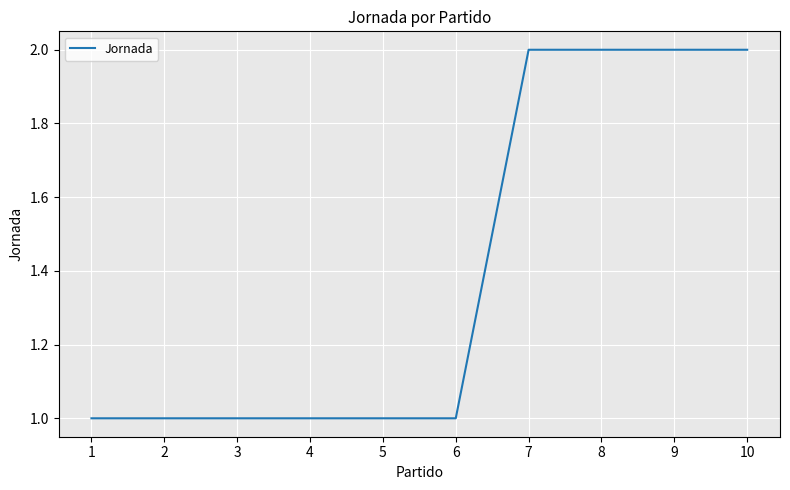

Reading left to right, transcribe all the data shown in this chart.

1=1	2=1	3=1	4=1	5=1	6=1	7=2	8=2	9=2	10=2